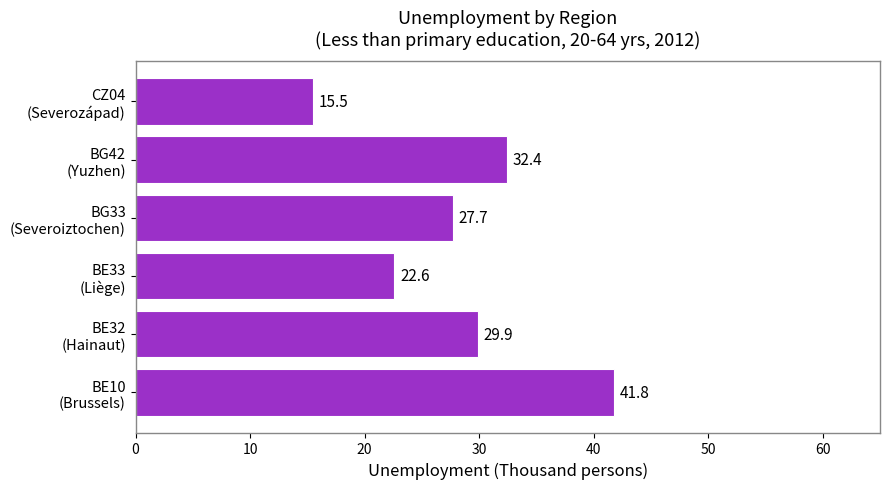

Reading top to bottom, extract all data points from this chart.

15.5	32.4	27.7	22.6	29.9	41.8